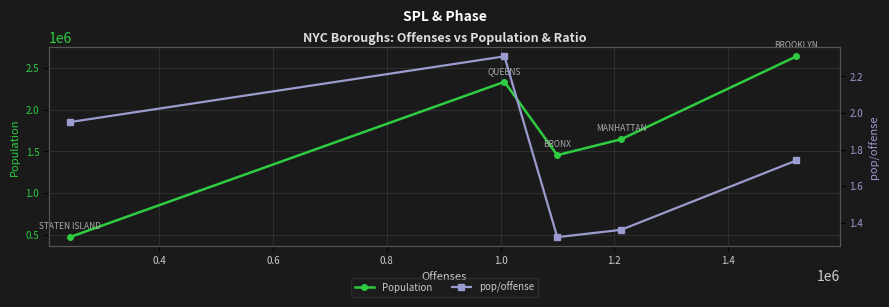

How many interior local peaks does the Population series have?

1